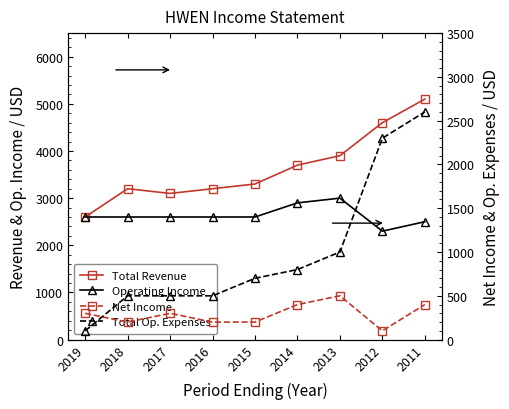

List the labels in order of Net Income value, largest first.

2013, 2014, 2011, 2019, 2017, 2018, 2016, 2015, 2012